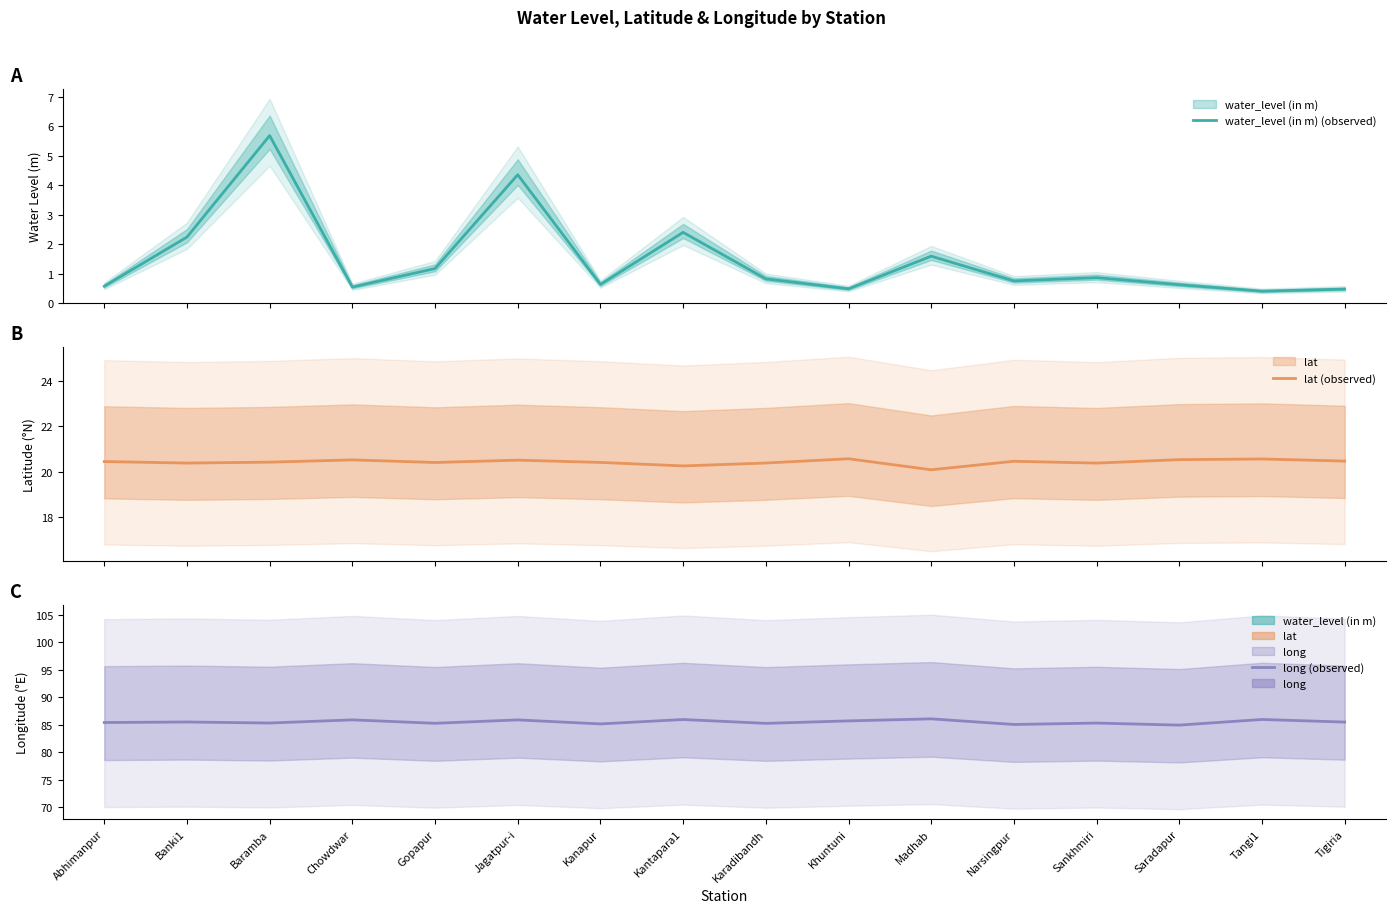

The lat (observed) series shows 33.5 at Jagatpur-i. True or false?

False